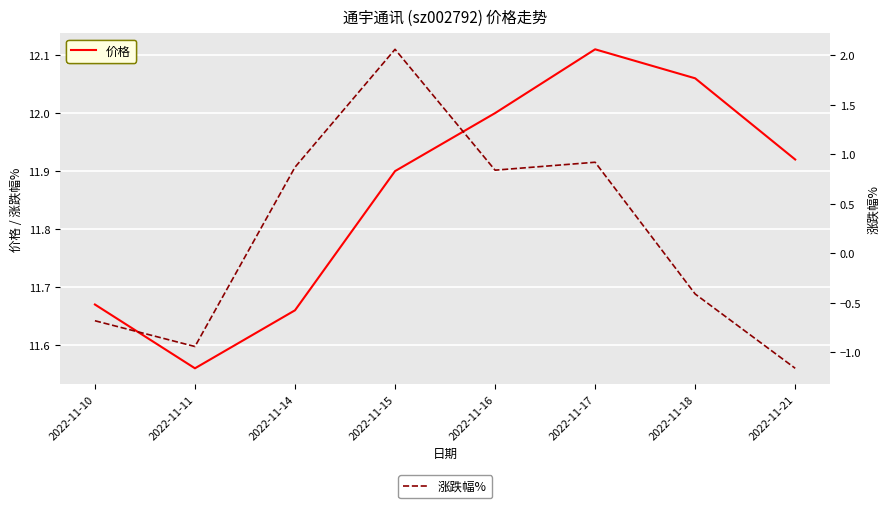

List the series in order of their peak value, lowest first.

涨跌幅%, 价格